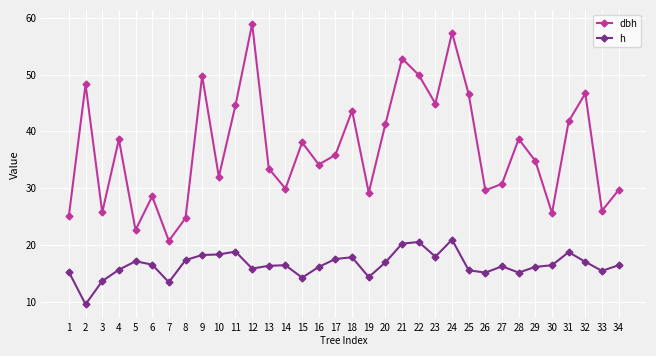

What is the difference between the h values at 5 and 23?

0.8